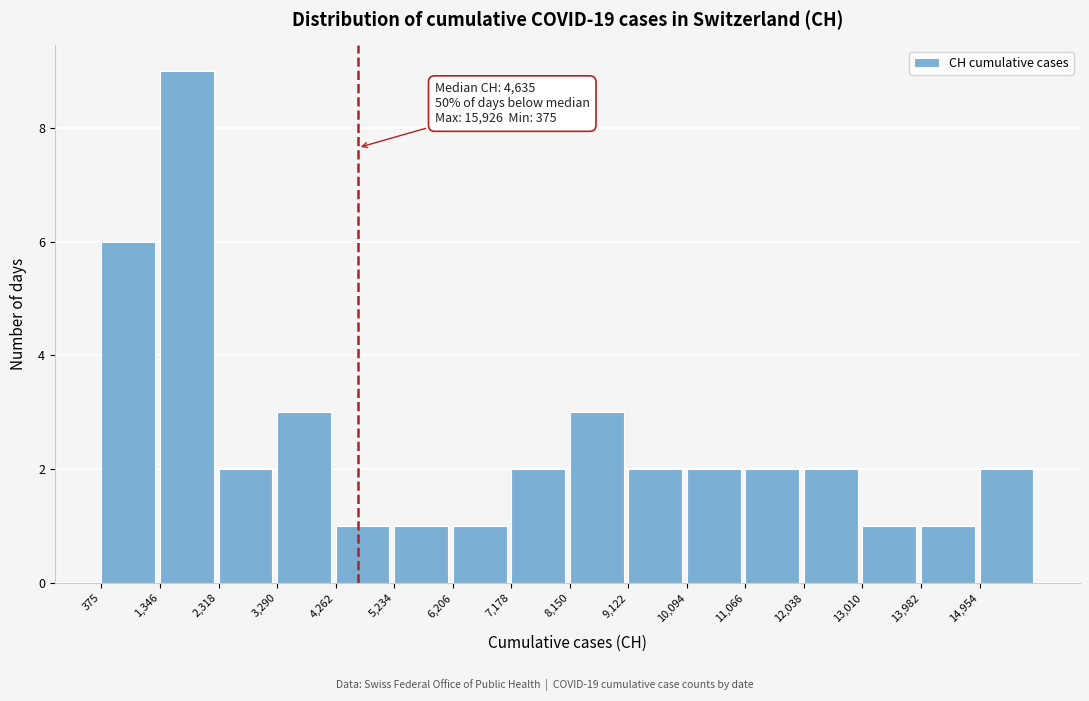

Over which range of the x-axis is the bar tallest?

1300 to 2300